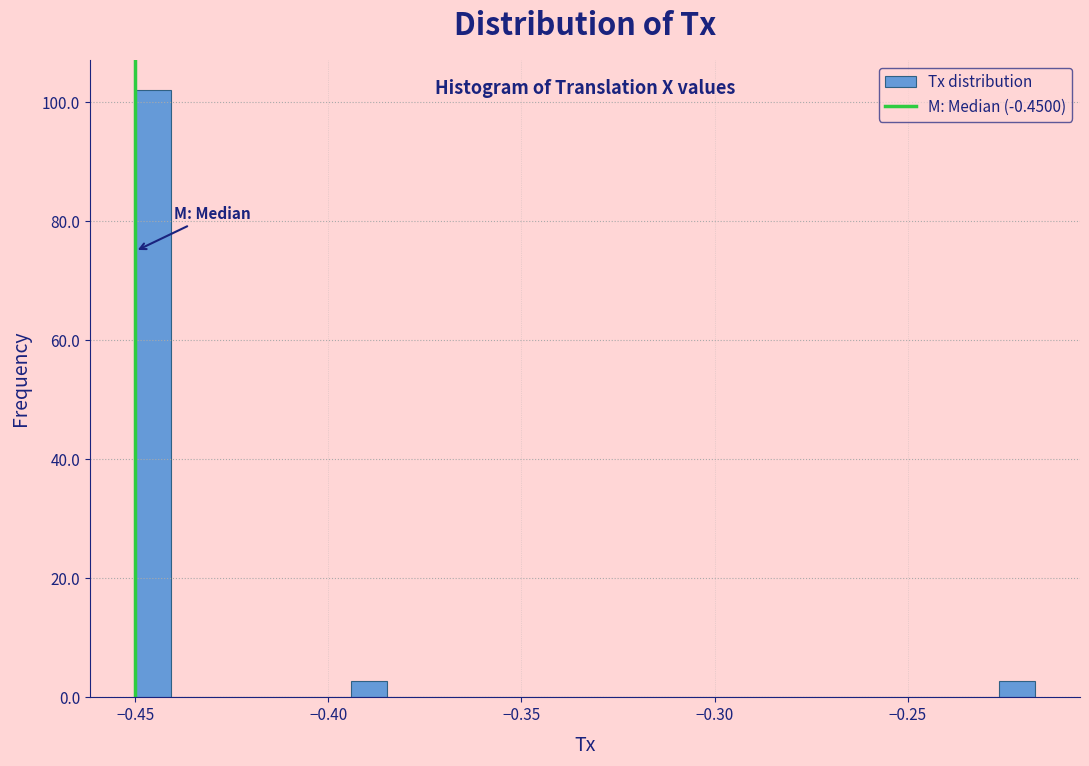

Around what value on the x-axis is the tallest bar? Give the approximate position of its centre, as read against the axis.

-0.445